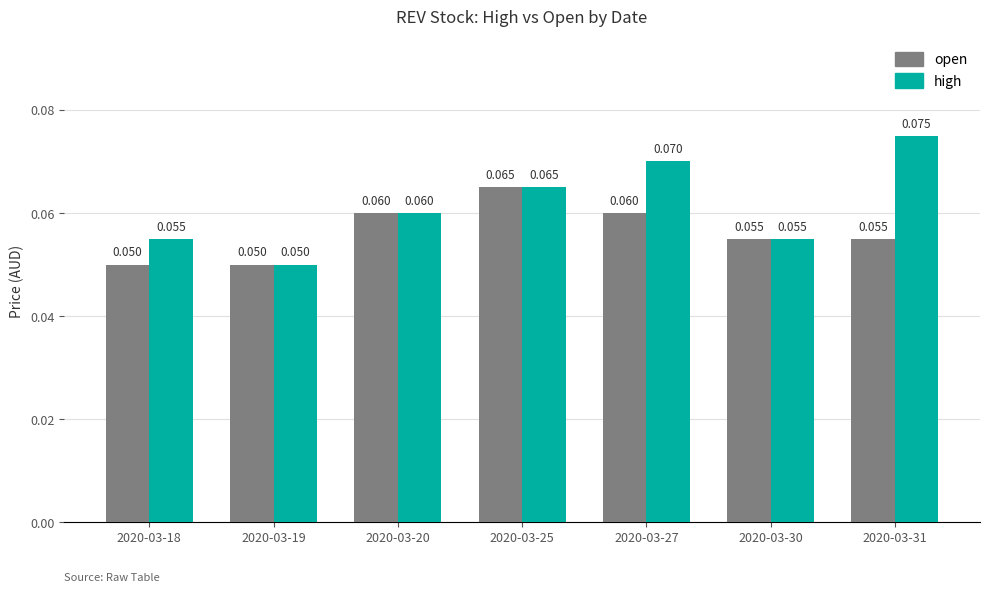

What are all the series names shown in the legend?

open, high